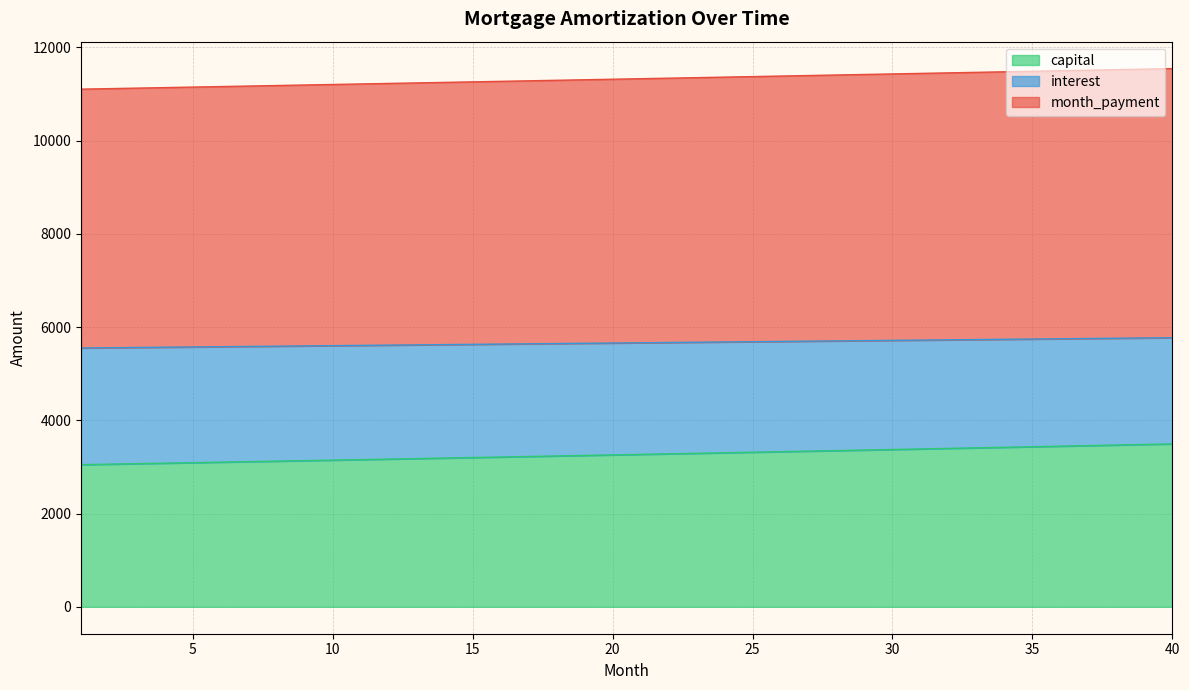

Does the chart display data point markers on the line(s)?

No